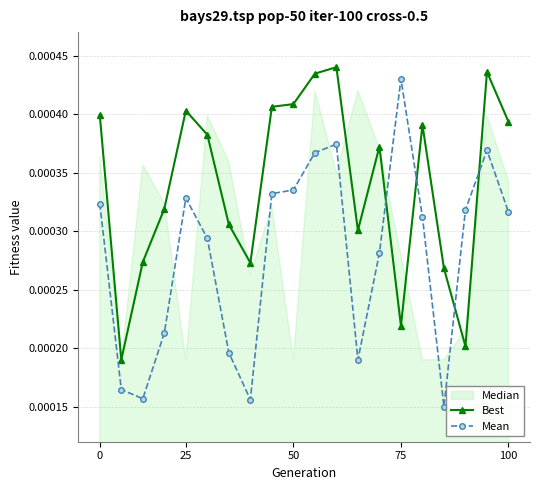

How many Mean values are between 0 and 1?

20